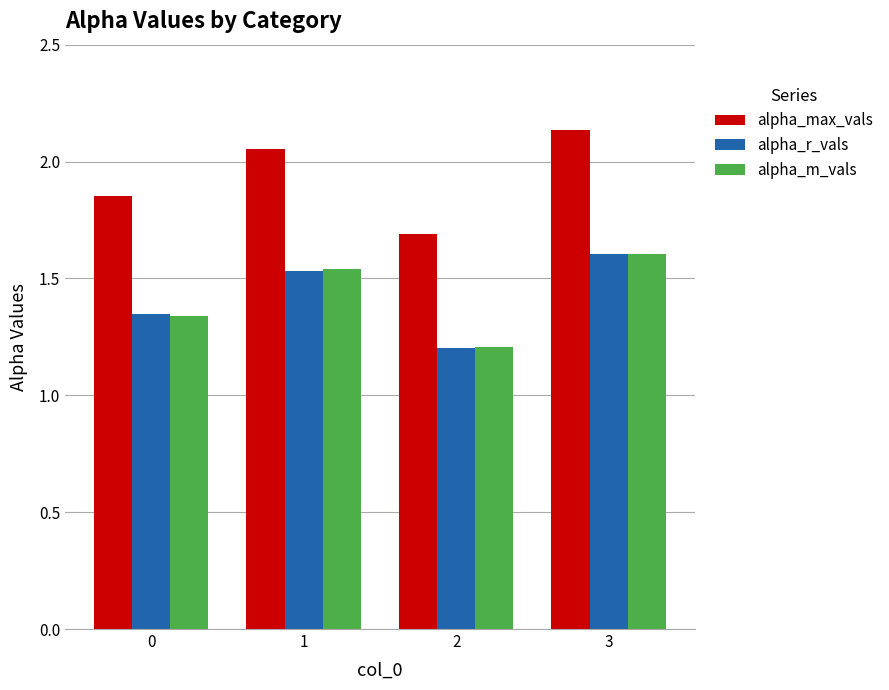

How many alpha_m_vals values are between 1 and 2?

4